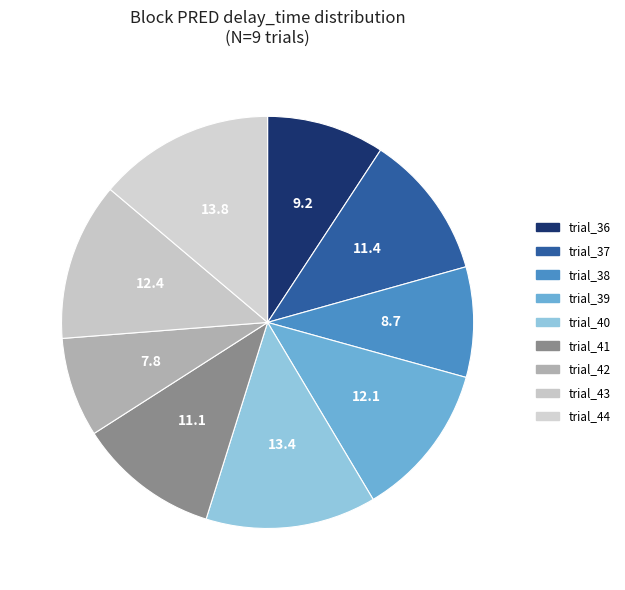

To the nearest percent, what portion does trial_37 represent?

11%